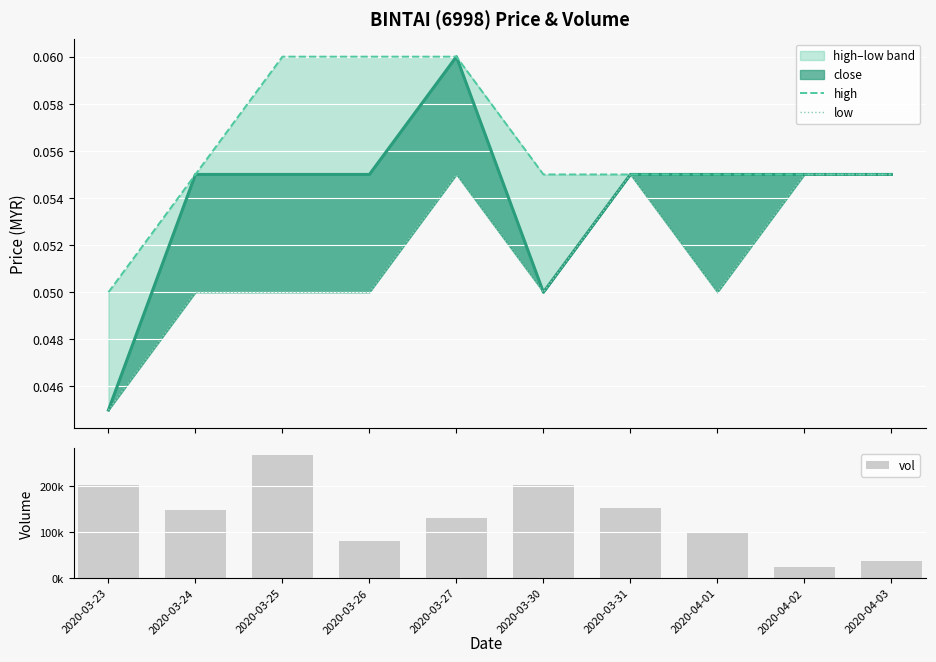

At which category is the sum across all series the highest?

2020-03-25